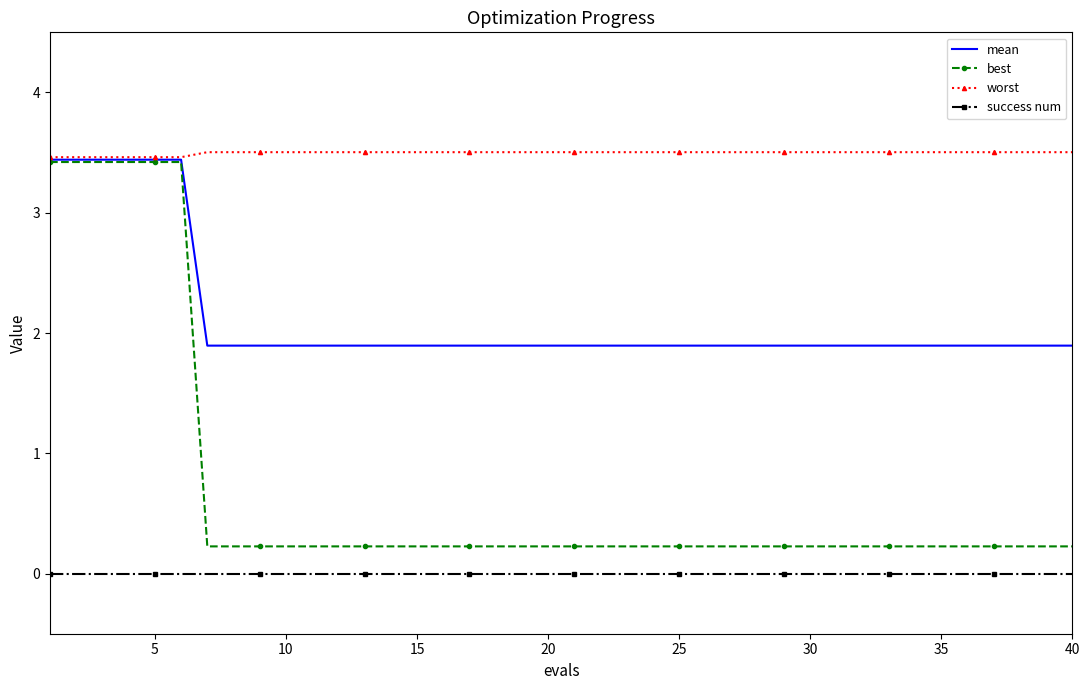

Which series has the largest total across all categories?

worst